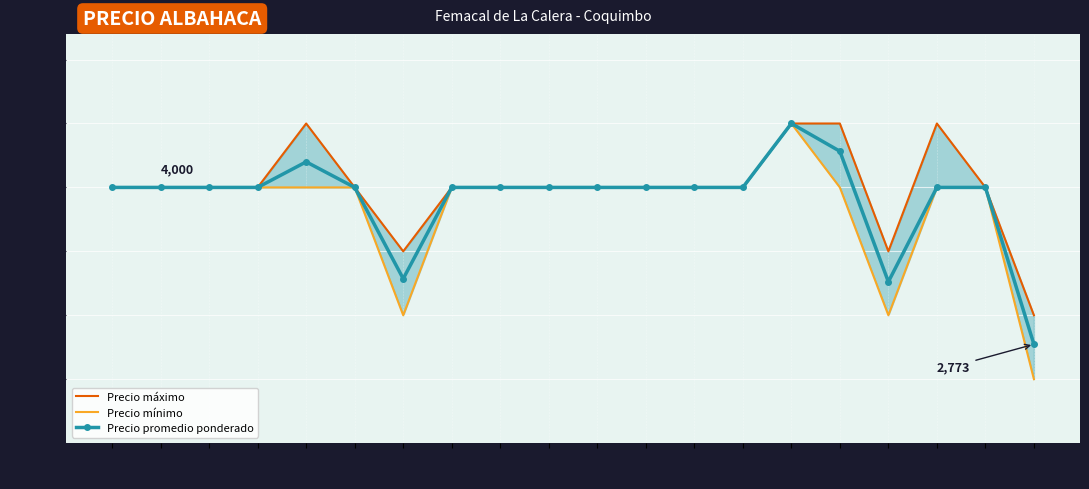

What are all the series names shown in the legend?

Precio máximo, Precio mínimo, Precio promedio ponderado